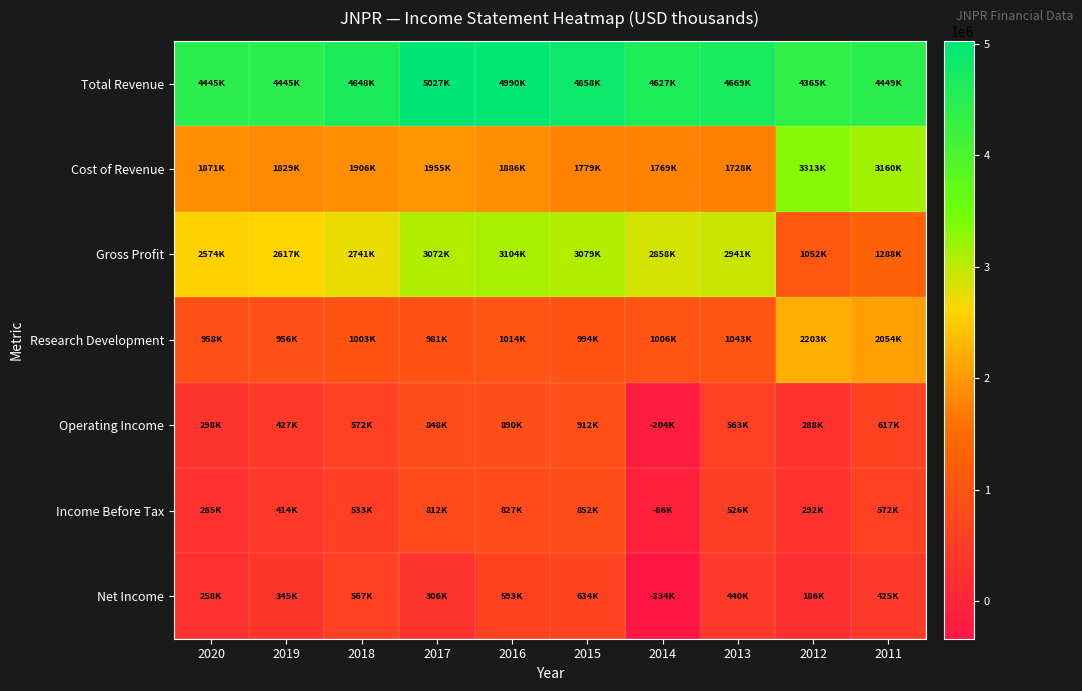

At how many categories does at least one series exceed 435554?

10